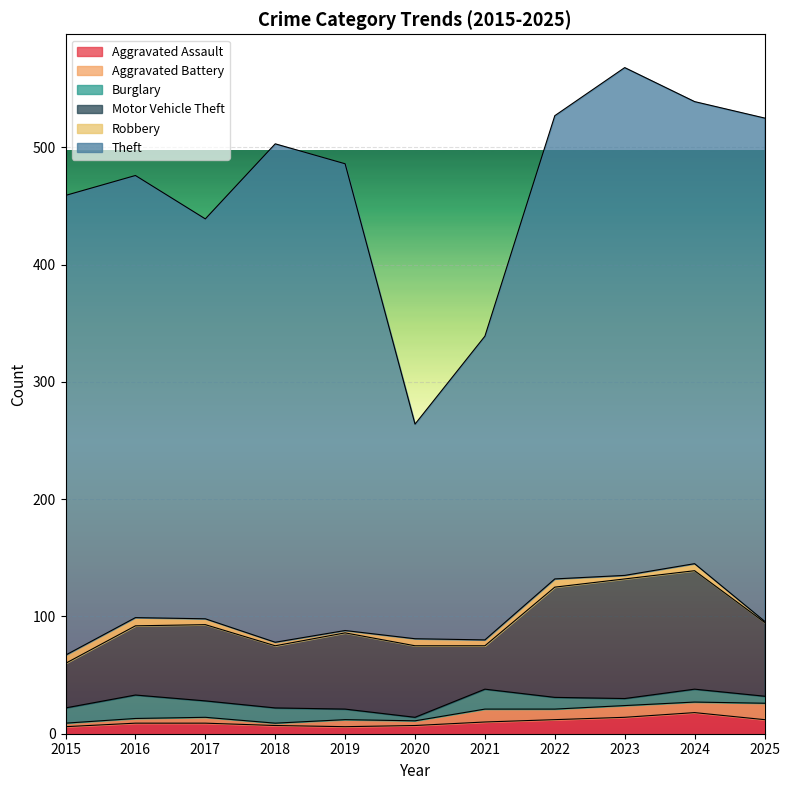

Reading left to right, what are all the values shown in this chart?

Aggravated Assault: 2015=6	2016=9	2017=9	2018=7	2019=6	2020=7	2021=10	2022=12	2023=14	2024=18	2025=12
Aggravated Battery: 2015=3	2016=4	2017=5	2018=2	2019=6	2020=4	2021=11	2022=9	2023=10	2024=9	2025=14
Burglary: 2015=13	2016=20	2017=14	2018=13	2019=9	2020=3	2021=17	2022=10	2023=6	2024=11	2025=6
Motor Vehicle Theft: 2015=38	2016=59	2017=65	2018=53	2019=65	2020=61	2021=37	2022=94	2023=102	2024=101	2025=63
Robbery: 2015=7	2016=7	2017=5	2018=3	2019=2	2020=6	2021=5	2022=7	2023=3	2024=6	2025=1
Theft: 2015=392	2016=377	2017=341	2018=425	2019=398	2020=183	2021=259	2022=395	2023=433	2024=394	2025=429